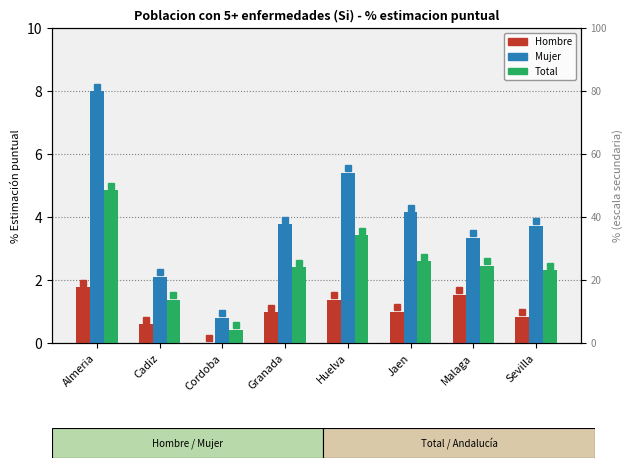

Reading right to left, what are all the values shown in this chart?

Hombre: Sevilla=0.8	Malaga=1.5	Jaen=1.0	Huelva=1.4	Granada=1.0	Cordoba=0.0	Cadiz=0.6	Almeria=1.8
Mujer: Sevilla=3.7	Malaga=3.3	Jaen=4.2	Huelva=5.4	Granada=3.8	Cordoba=0.8	Cadiz=2.1	Almeria=8.0
Total: Sevilla=2.3	Malaga=2.5	Jaen=2.6	Huelva=3.4	Granada=2.4	Cordoba=0.4	Cadiz=1.4	Almeria=4.8